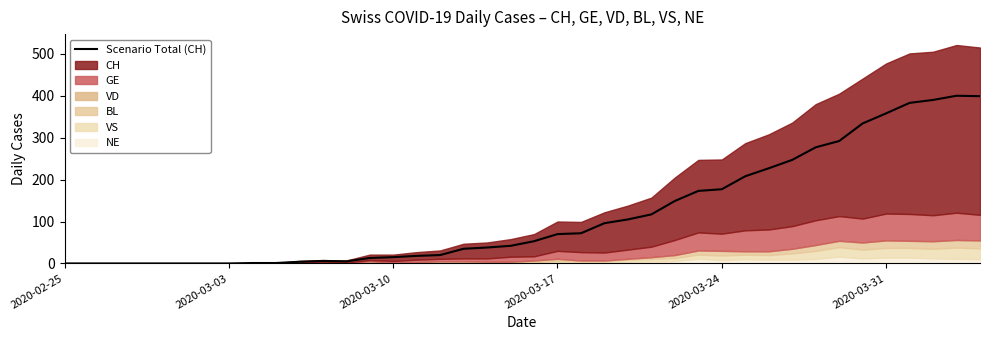

How many positive values are there?

32